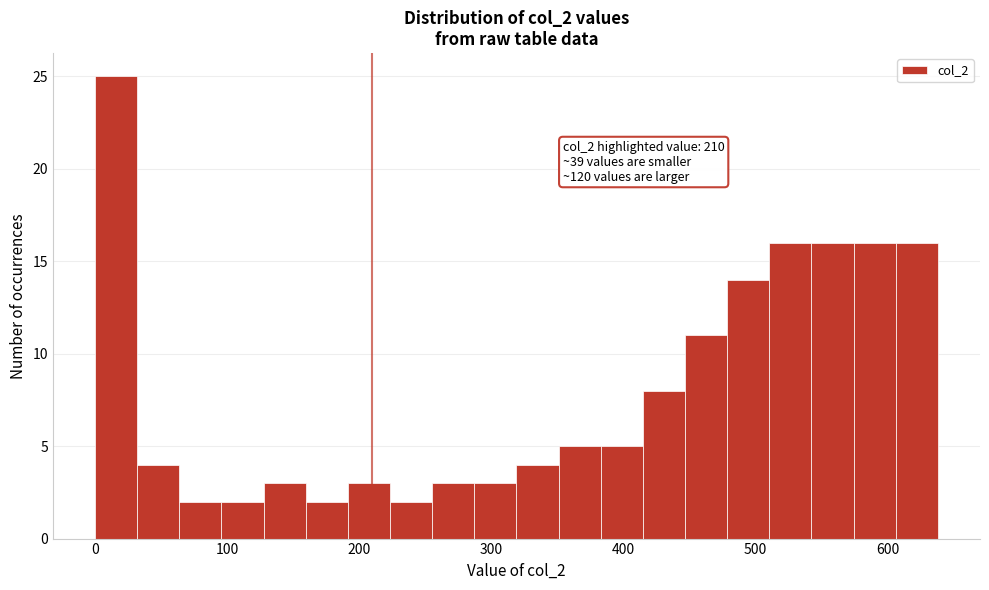

Around what value on the x-axis is the tallest bar? Give the approximate position of its centre, as read against the axis.

20